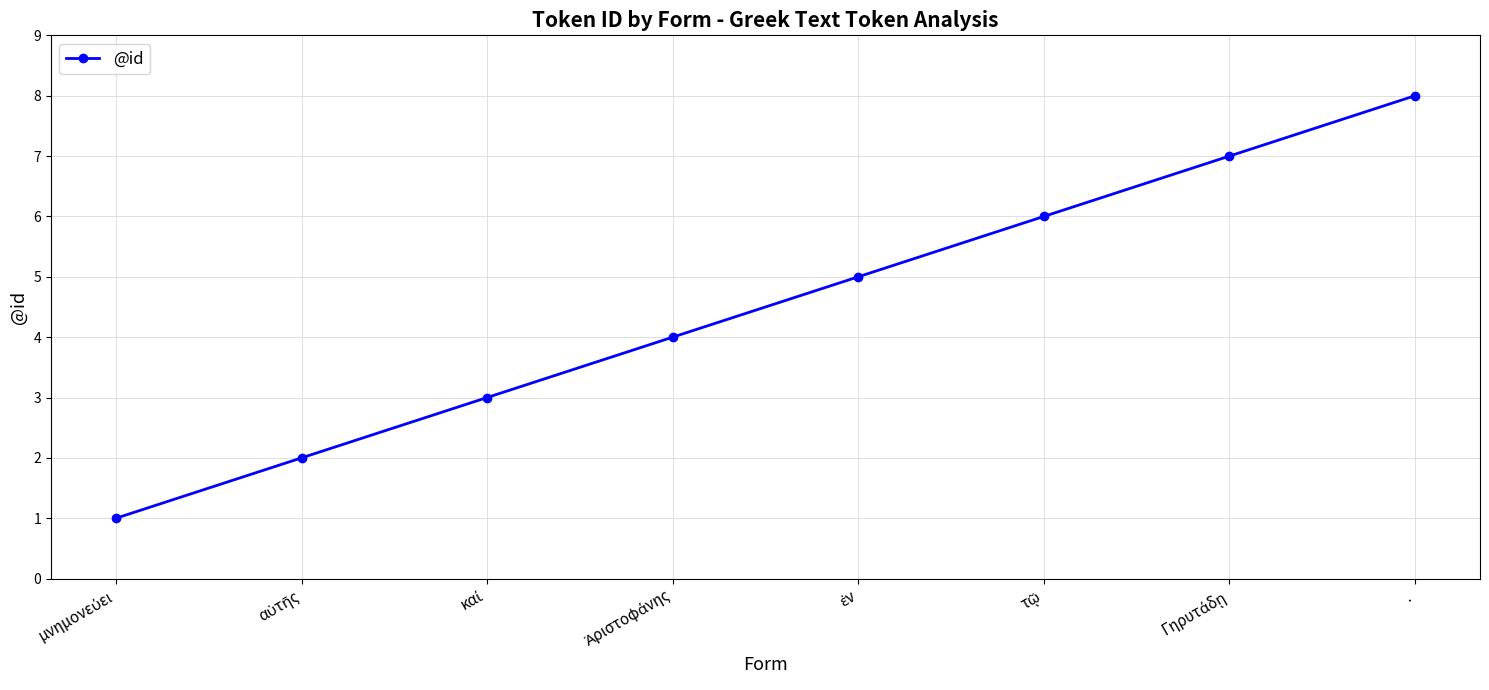

True or false: the data shows 14 at ..

False